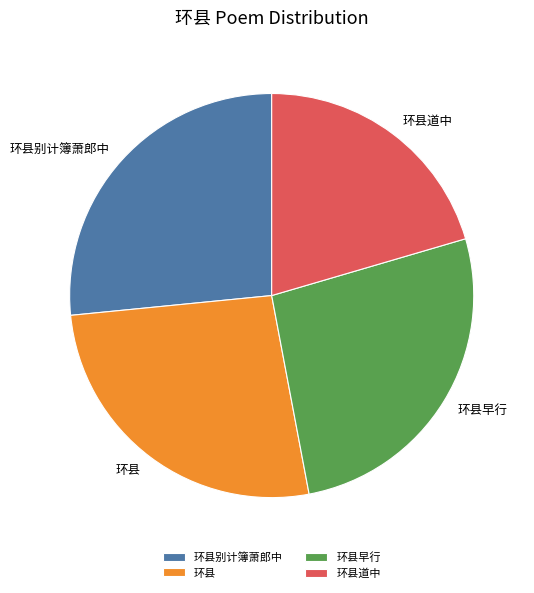

Do 环县道中 and 环县 together represent more than half of the pie?

No